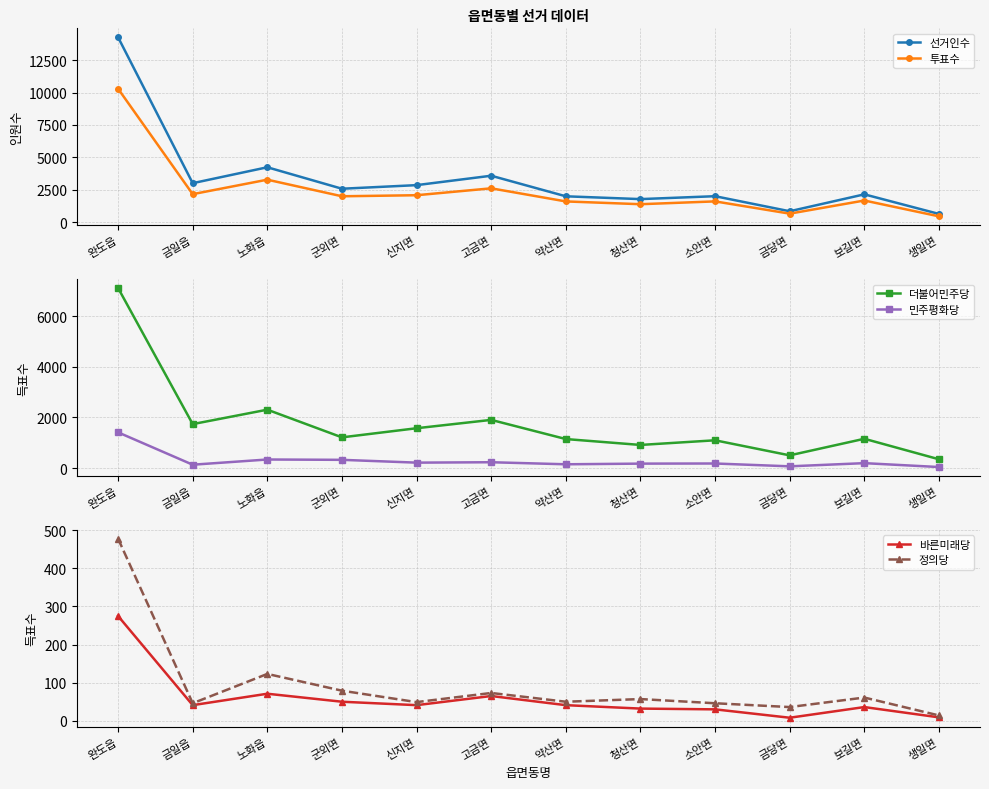

Reading right to left, what are all the values shown in this chart?

선거인수: 647	2157	854	2014	1790	2006	3591	2866	2589	4243	3017	14257
투표수: 462	1682	670	1614	1397	1611	2621	2089	2008	3287	2171	10295
더불어민주당: 347	1158	502	1098	914	1147	1905	1575	1214	2309	1738	7123
민주평화당: 40	194	68	180	175	149	230	214	325	338	132	1412
바른미래당: 9	36	8	30	32	41	65	41	50	71	41	275
정의당: 14	61	36	46	57	50	73	49	79	123	46	478